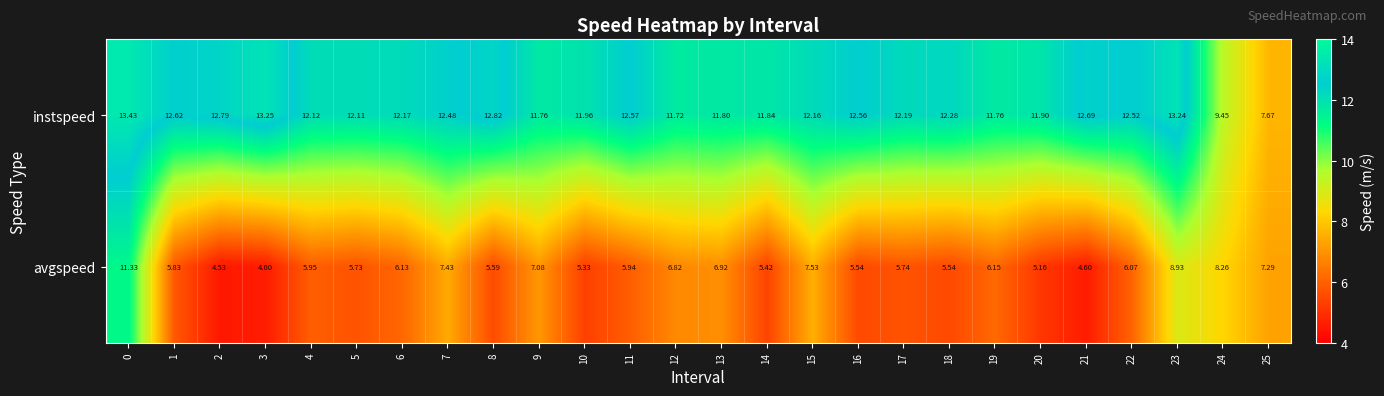

Rank the series at 25 from highest to lowest value.

instspeed, avgspeed